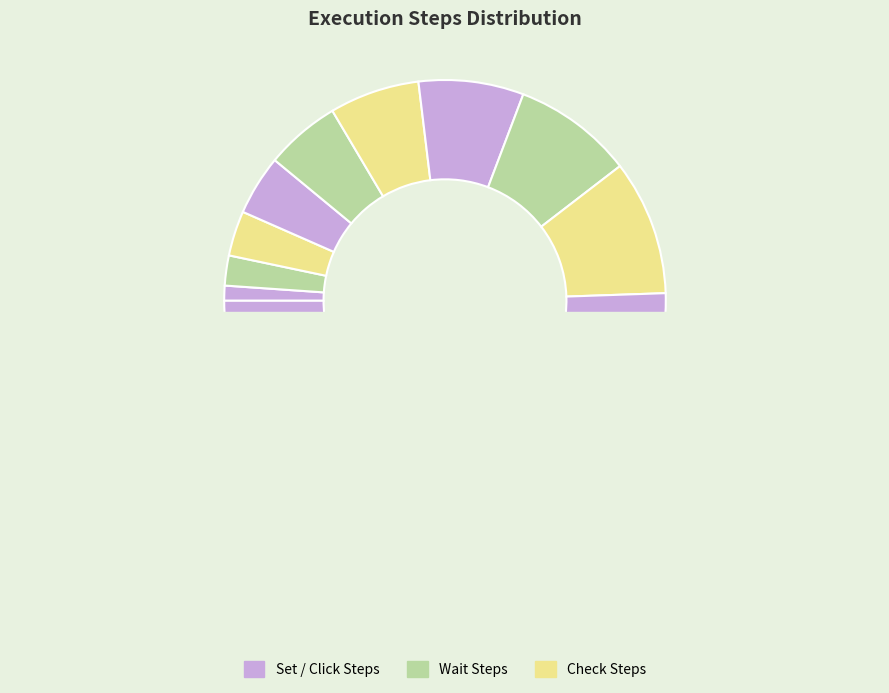

Rank the categories by value from lowest to highest.

Set Name, Wait product (2), Set Email, Wait product (4), Set Phone, Wait product (6), Set Msg, Wait product (8), Click checkbox, Wait product (10), Click button, Wait product (12), Check Newsletter payload